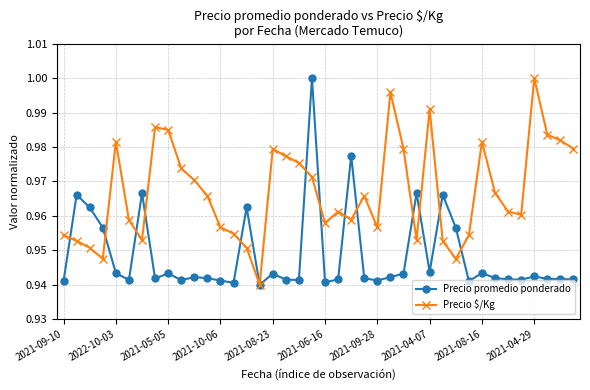

Rank the series by their average value, from lowest to highest.

Precio promedio ponderado, Precio $/Kg